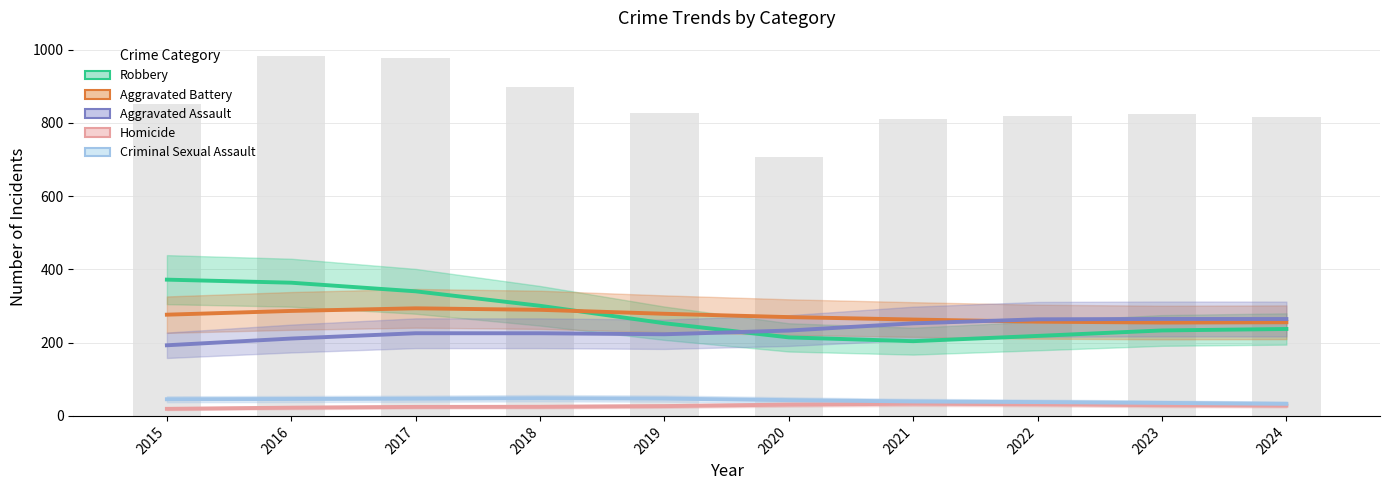

Reading left to right, extract all data points from this chart.

Robbery: 2015=372.0	2016=363.7	2017=340.2	2018=300.6	2019=253.0	2020=214.4	2021=204.1	2022=218.4	2023=233.3	2024=237.3
Aggravated Battery: 2015=276.4	2016=286.6	2017=293.8	2018=289.6	2019=278.8	2020=269.8	2021=263.1	2022=257.3	2023=254.9	2024=255.7
Aggravated Assault: 2015=192.8	2016=211.2	2017=225.7	2018=225.6	2019=222.9	2020=233.0	2021=252.7	2022=263.7	2023=264.7	2024=264.5
Homicide: 2015=19.3	2016=22.5	2017=24.6	2018=24.9	2019=26.7	2020=30.8	2021=33.3	2022=31.8	2023=29.1	2024=28.1
Criminal Sexual Assault: 2015=45.5	2016=46.1	2017=47.0	2018=48.3	2019=47.3	2020=43.1	2021=39.4	2022=37.8	2023=35.5	2024=33.0